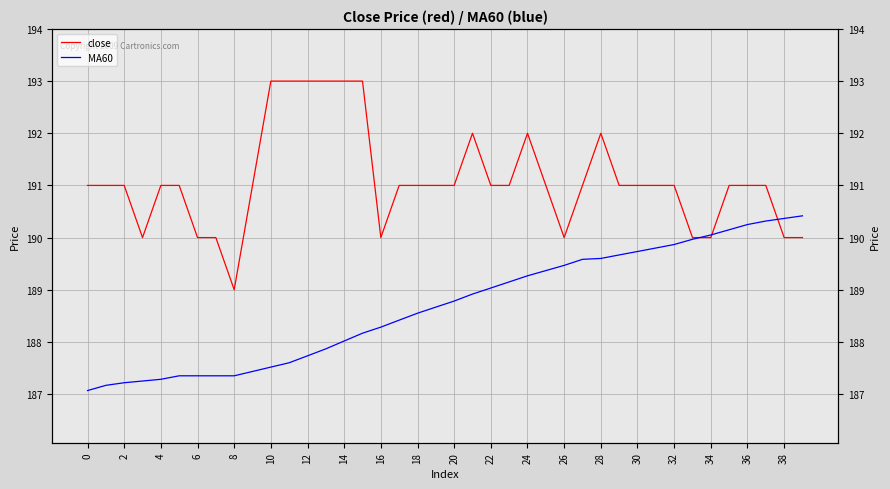

Reading right to left, transcribe all the data shown in this chart.

close: 190.0	190.0	191.0	191.0	191.0	190.0	190.0	191.0	191.0	191.0	191.0	192.0	191.0	190.0	191.0	192.0	191.0	191.0	192.0	191.0	191.0	191.0	191.0	190.0	193.0	193.0	193.0	193.0	193.0	193.0	191.0	189.0	190.0	190.0	191.0	191.0	190.0	191.0	191.0	191.0
MA60: 190.4	190.4	190.3	190.2	190.2	190.1	190.0	189.9	189.8	189.7	189.7	189.6	189.6	189.5	189.4	189.3	189.2	189.0	188.9	188.8	188.7	188.6	188.4	188.3	188.2	188.0	187.9	187.7	187.6	187.5	187.4	187.3	187.3	187.3	187.3	187.3	187.2	187.2	187.2	187.1